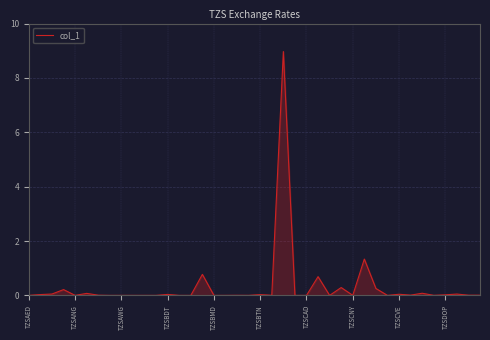

What is the difference between the maximum and minimum values?

9.0